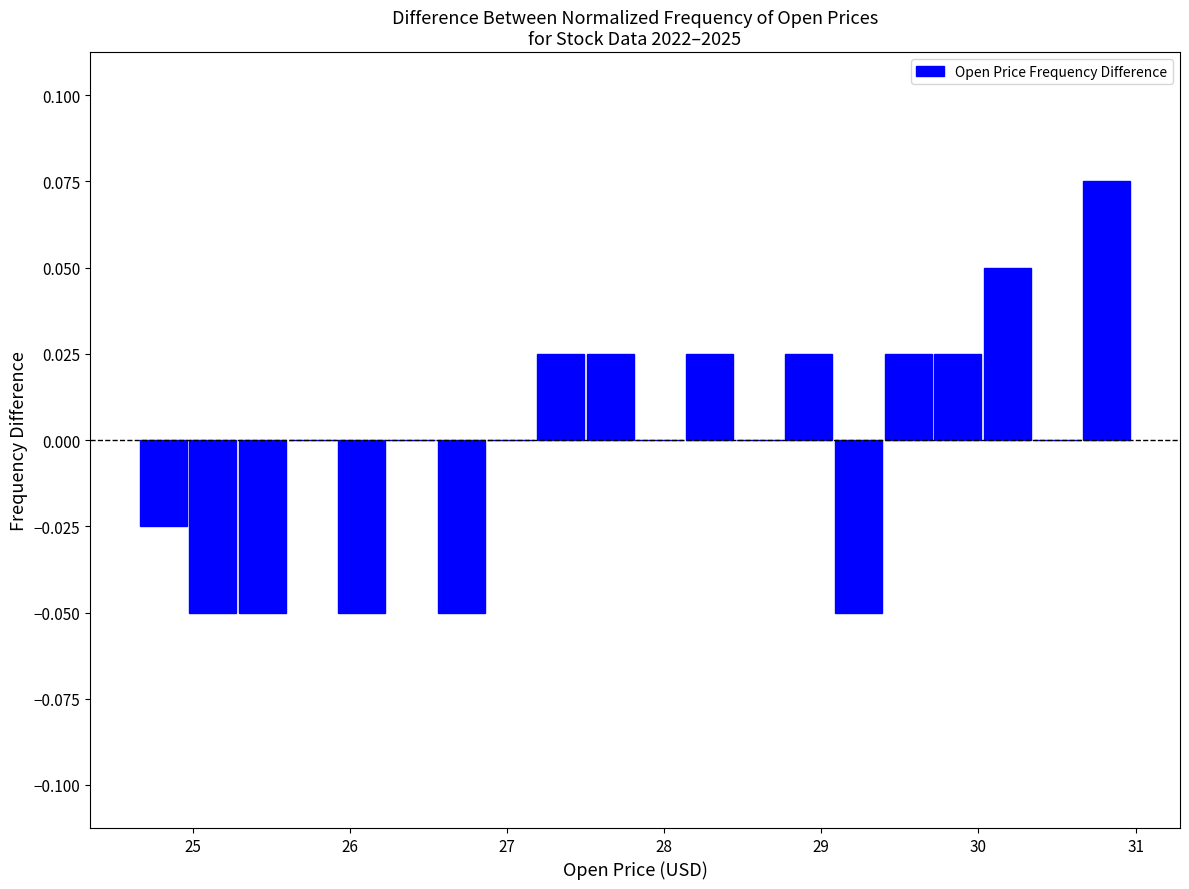

Around what value on the x-axis is the tallest bar? Give the approximate position of its centre, as read against the axis.

30.8